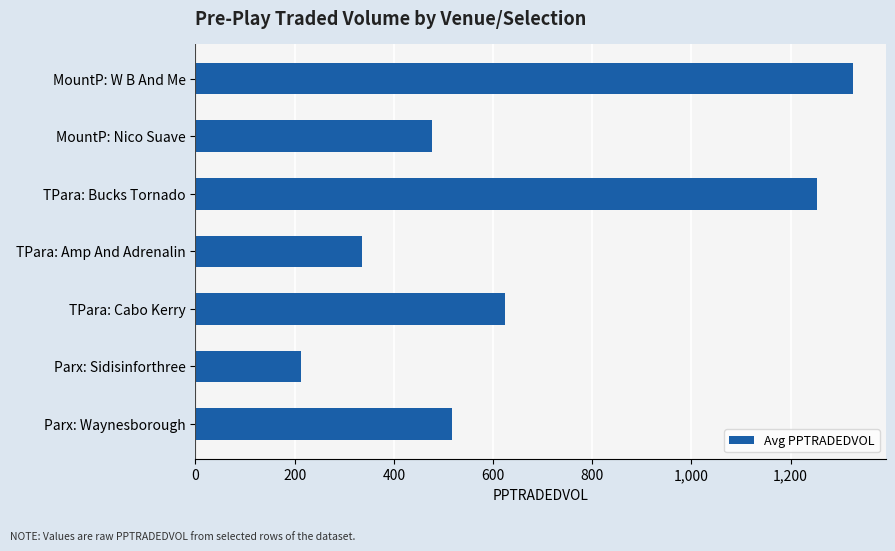

What is the change in value from TPara: Bucks Tornado to Parx: Waynesborough?

-735.8